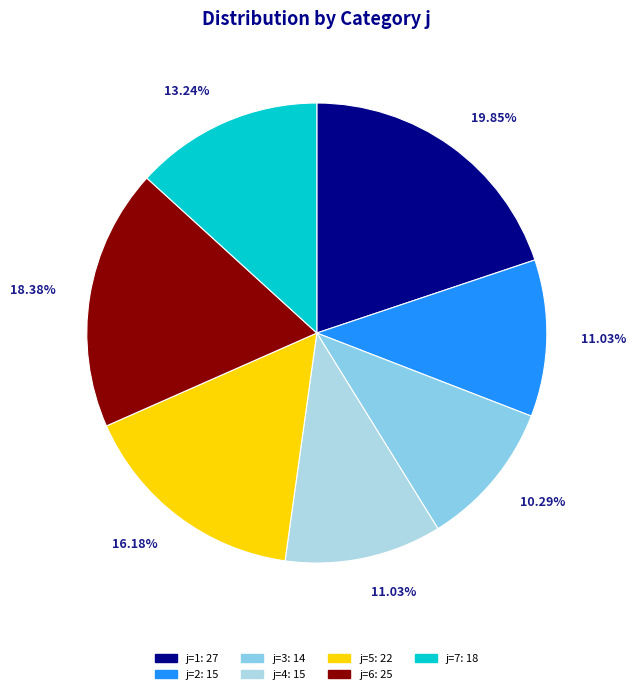

Is there a majority slice in this chart?

No